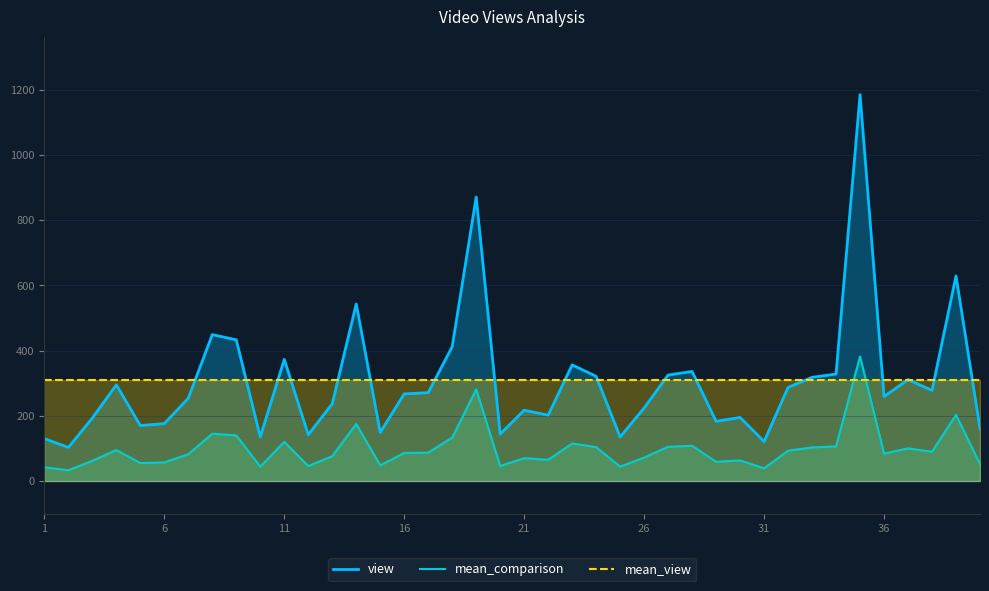

List the series in order of their peak value, highest first.

view, mean_comparison, mean_view